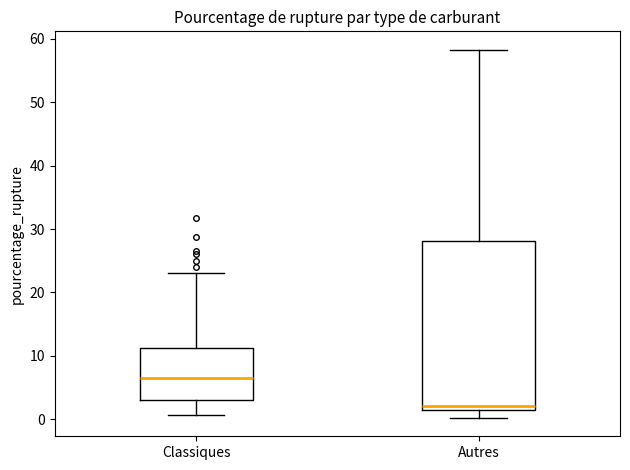

Reading left to right, transcribe this box plot: for each box, give where its median line is, the range the box spans, and where its two whiskers end, as read against the y-axis. The values are not printed on the chart, so give them approximately, as read against the axis.

Classiques: median 7, box 3 to 11, whiskers 1 to 23
Autres: median 2, box 1 to 28, whiskers 0 to 58